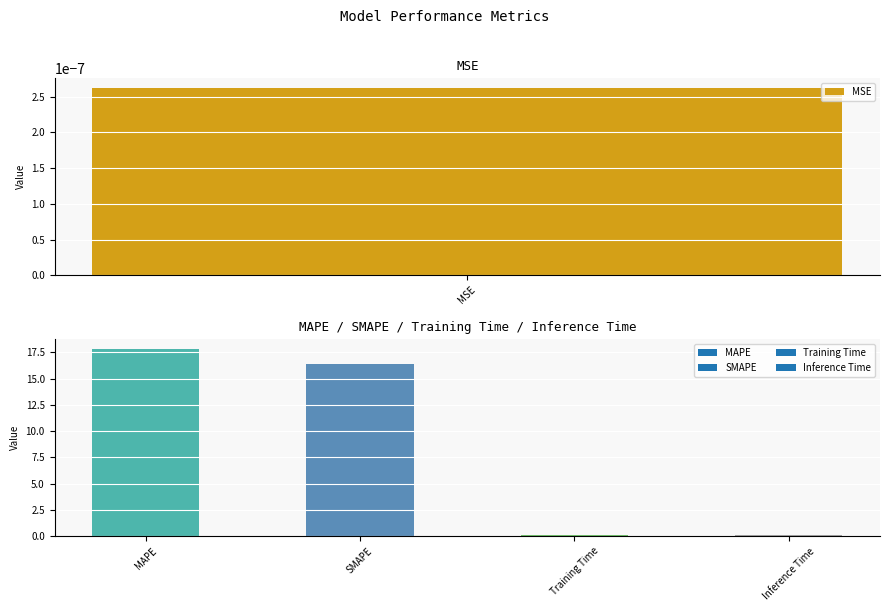

Reading left to right, list all the values displayed in this chart.

0.0	17.9	16.4	0.1	0.1